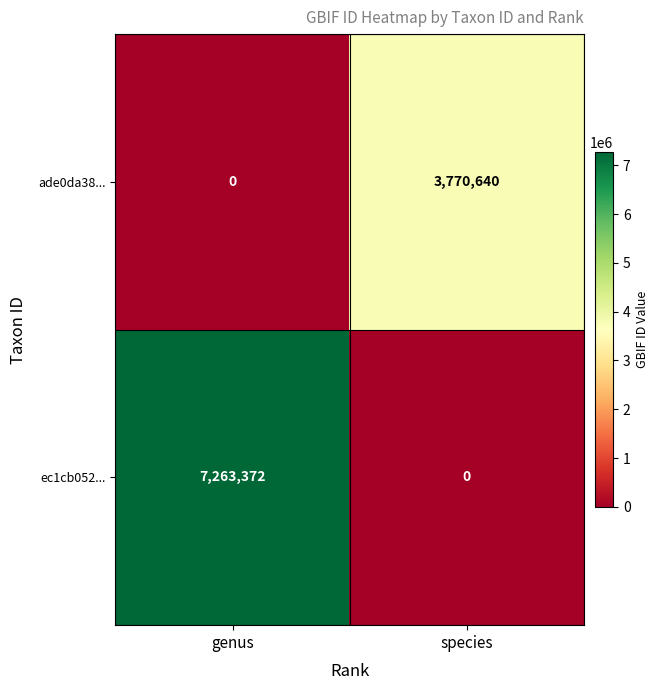

The ade0da38... series shows 3770640 at species. True or false?

True